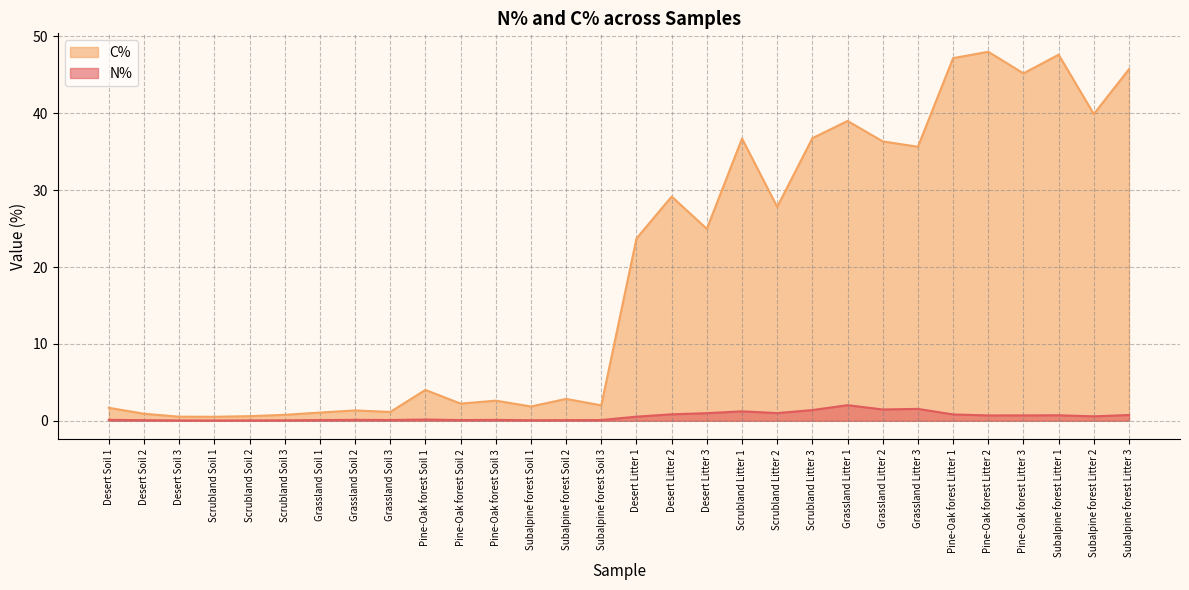

Which series has the largest total across all categories?

C%